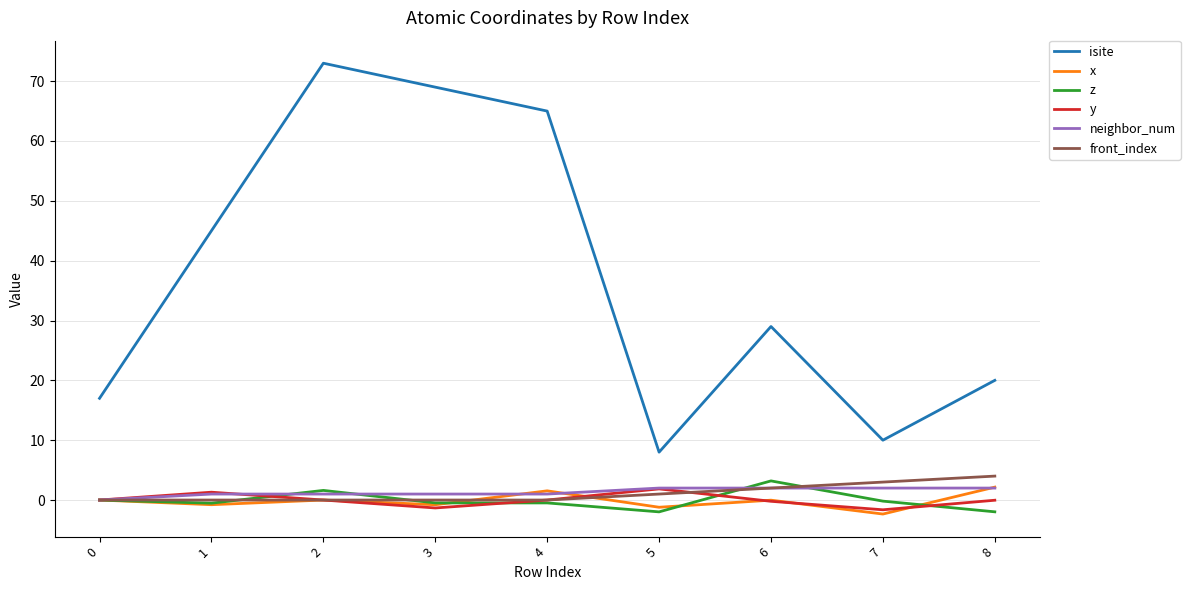

The value of isite at 7 is 10.0. True or false?

True